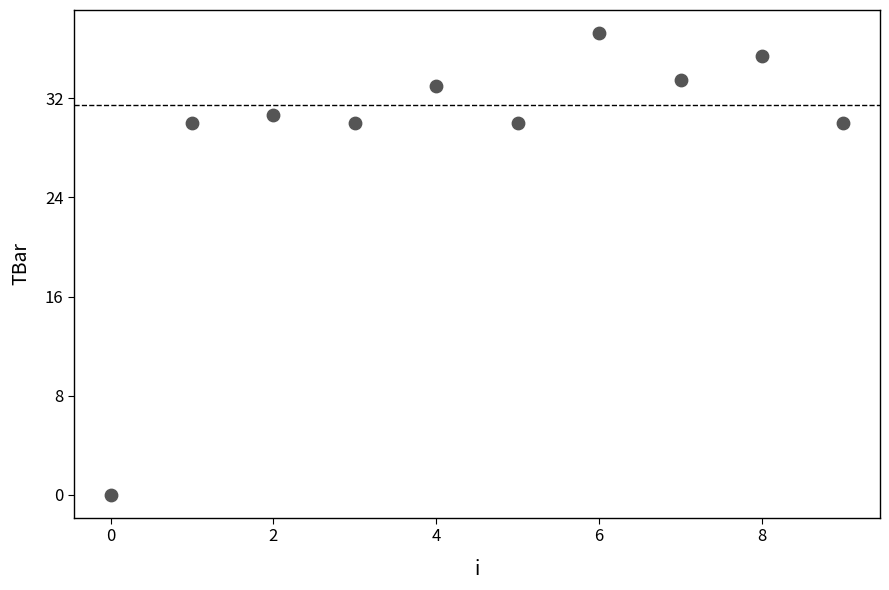

What is the range of Y values (max minus min)?

37.3